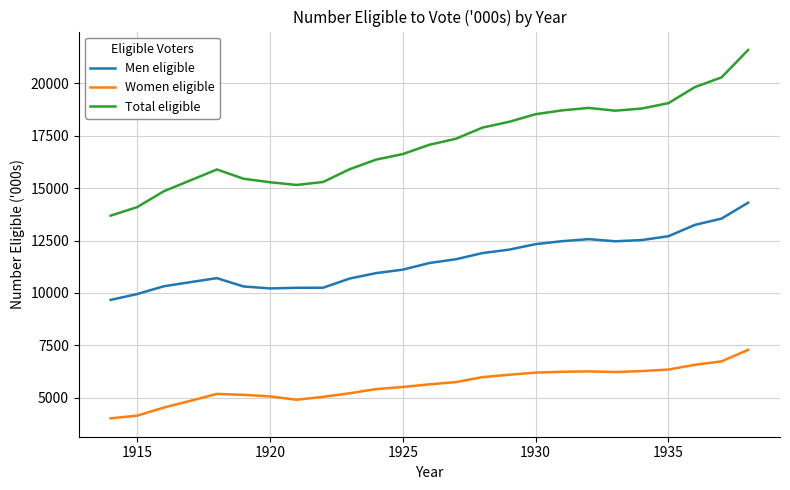

Which series has the largest range (max minus min)?

Total eligible